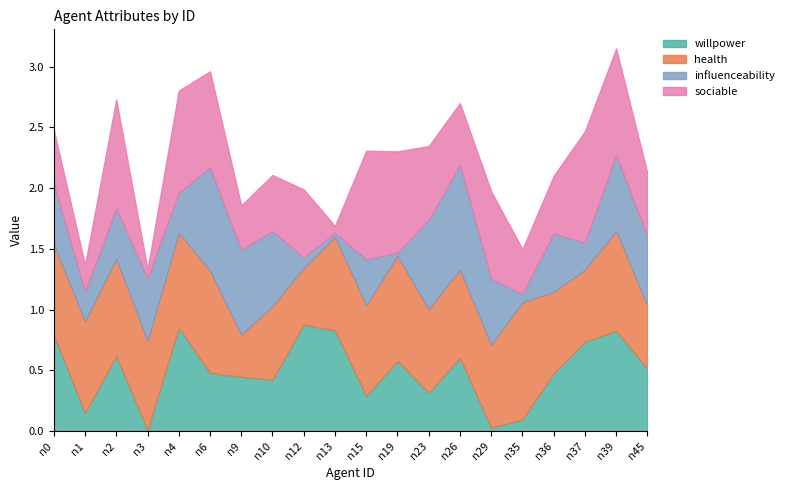

What is the maximum value for influenceability?

0.9